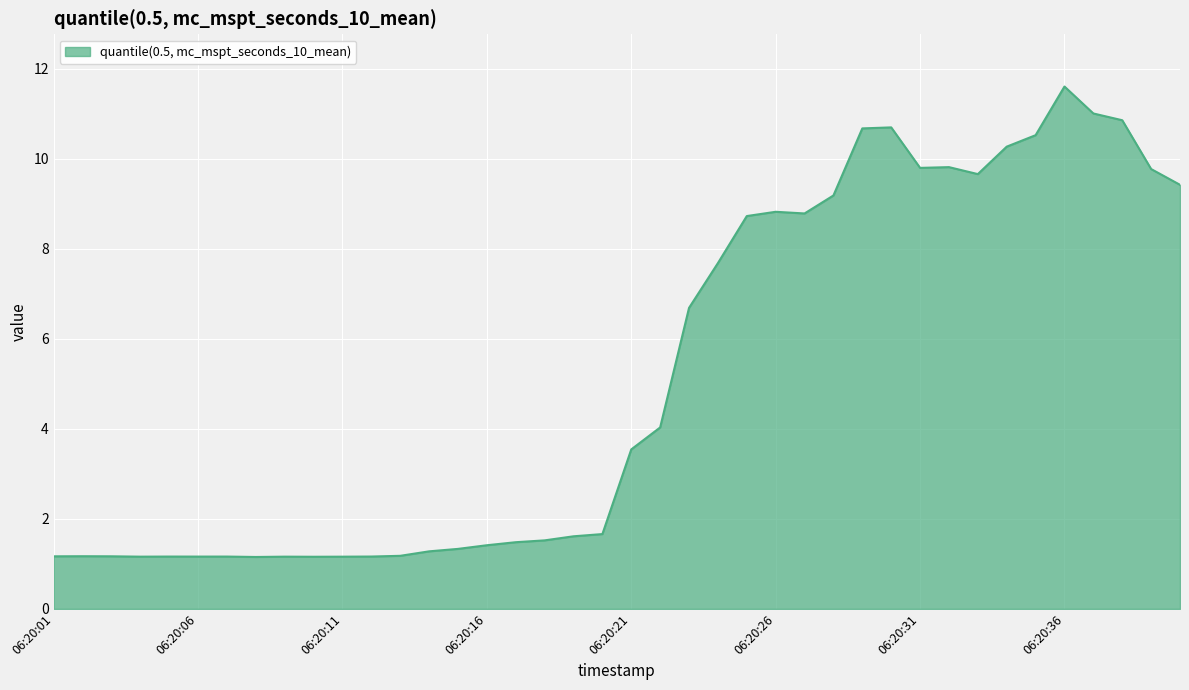

What is the difference between the maximum and minimum values?

10.5